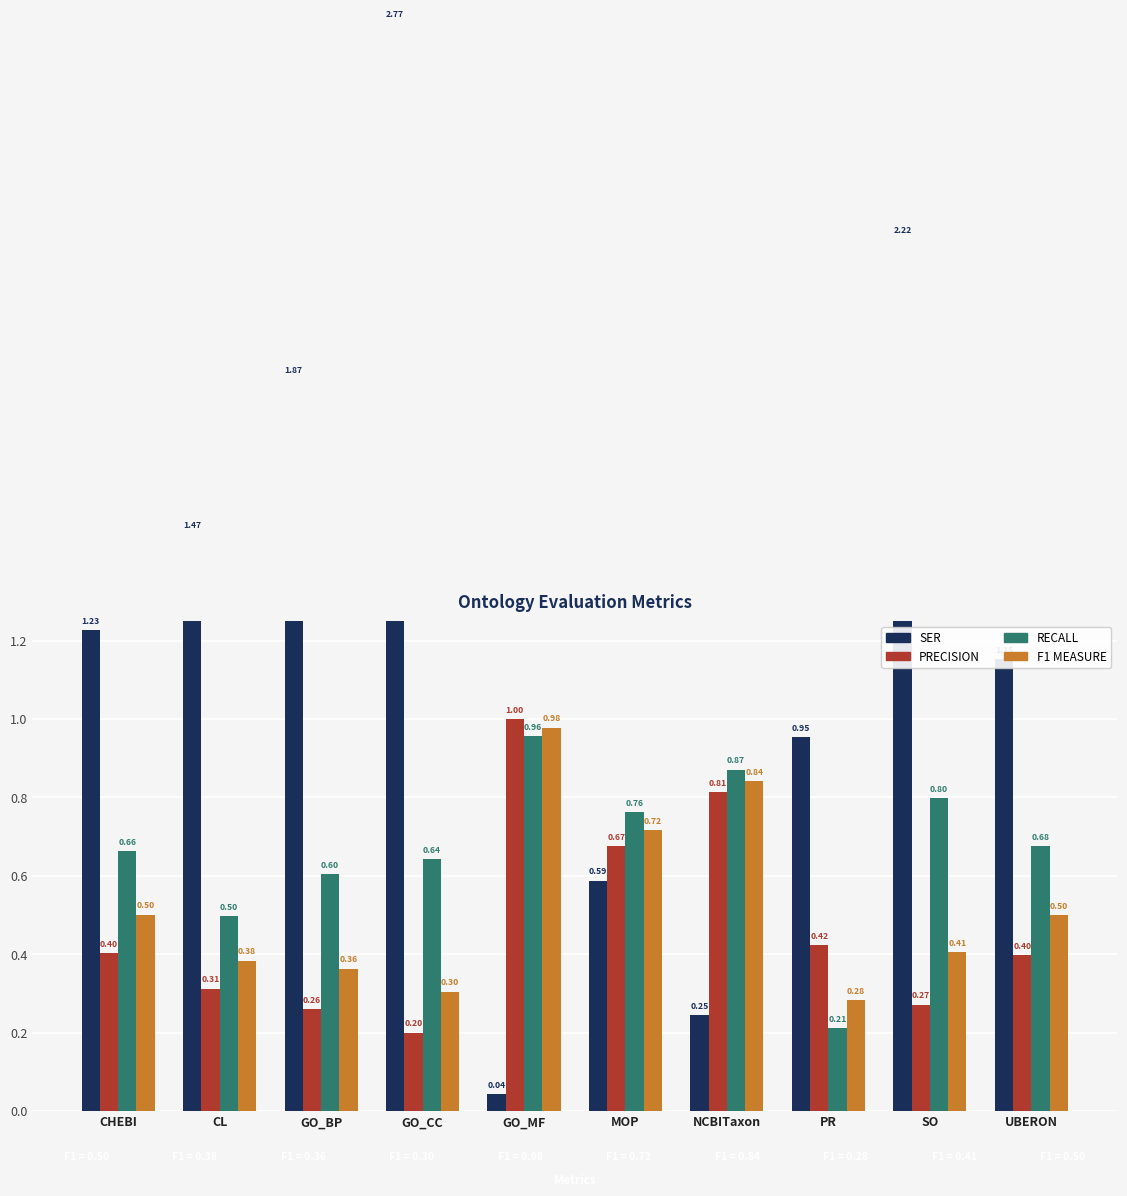

What is the label of the 8th bar from the right?

GO_BP